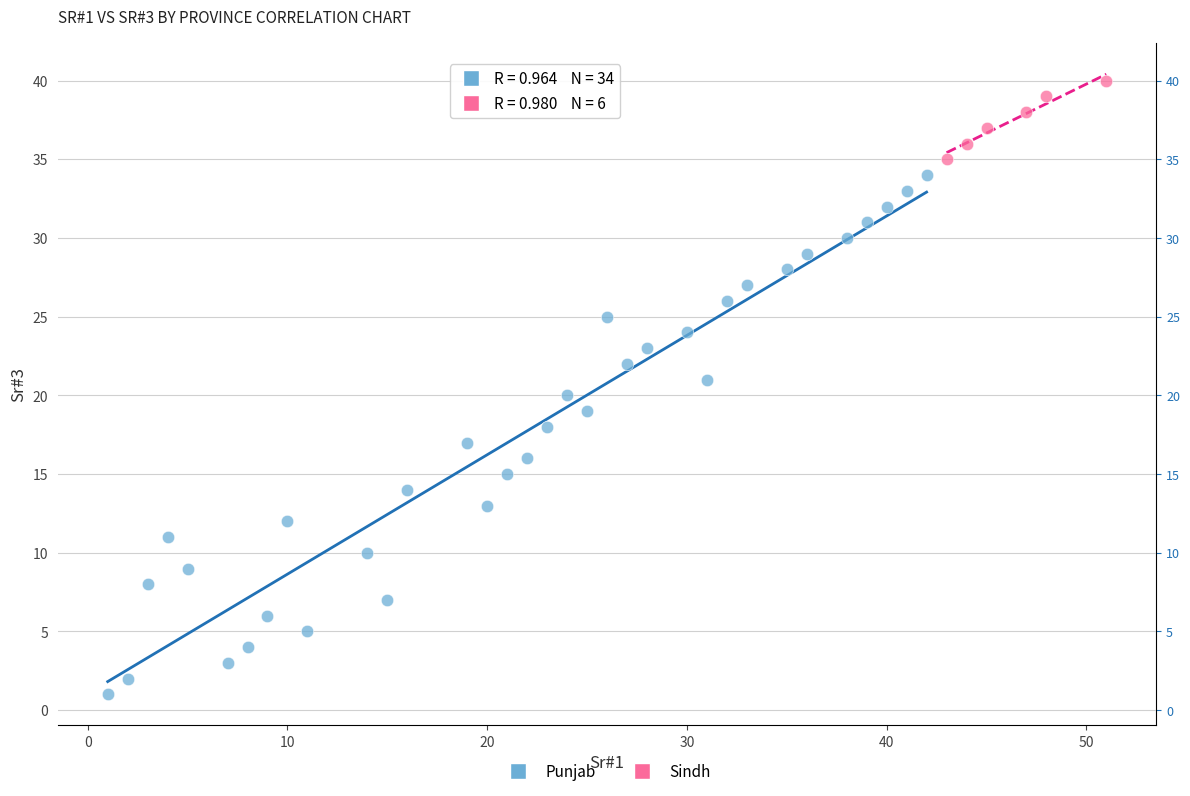

Which series has the largest Y range (max minus min)?

Punjab